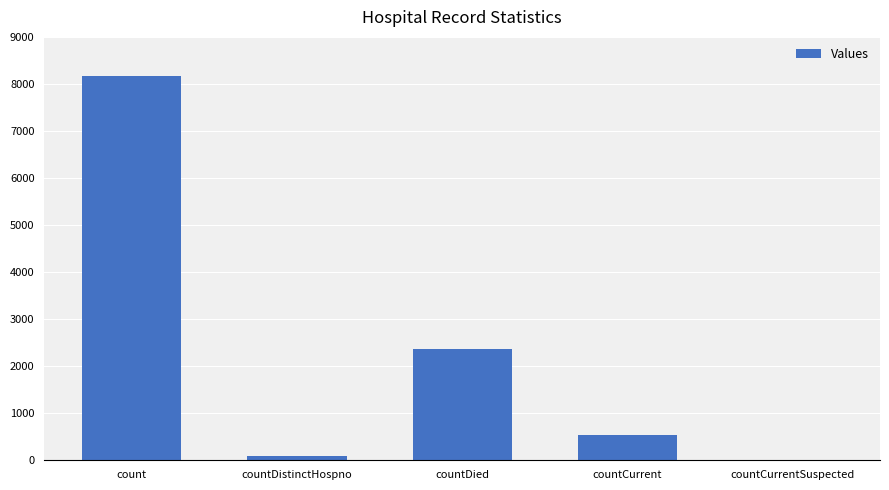

At which label is the value closest to 4085?

countDied